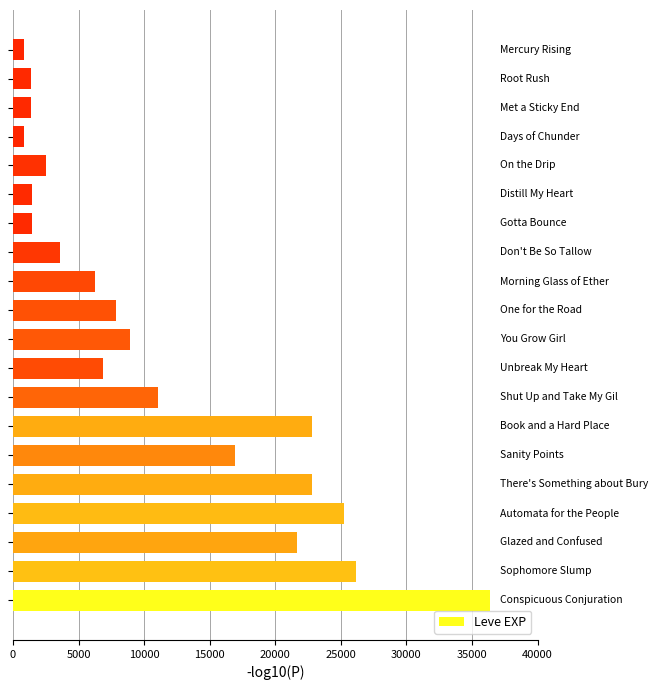

What is the minimum value shown in the chart?

800